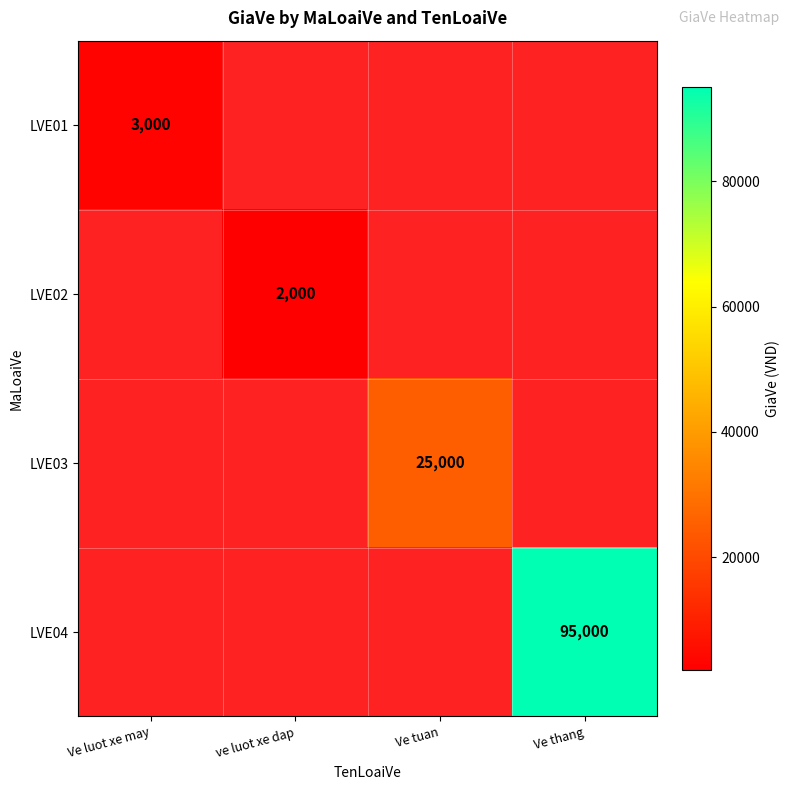

Is it true that LVE02 equals 973 at ve luot xe dap?

False